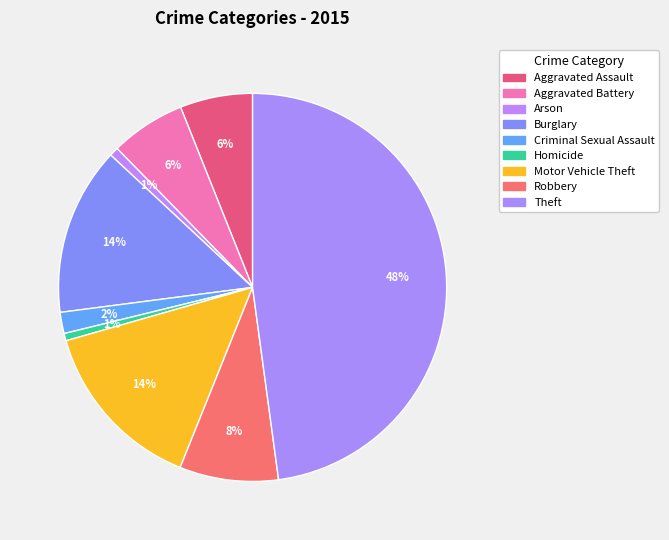

To the nearest percent, what portion does Theft represent?

48%